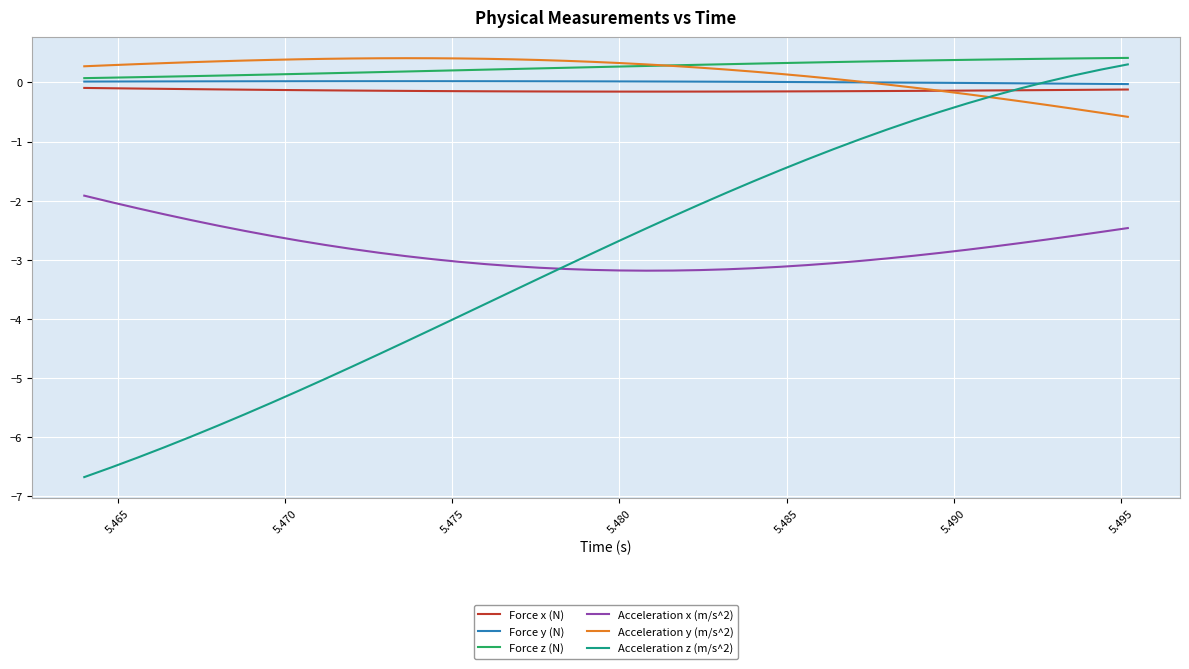

What is the minimum value shown in the chart?

-6.7